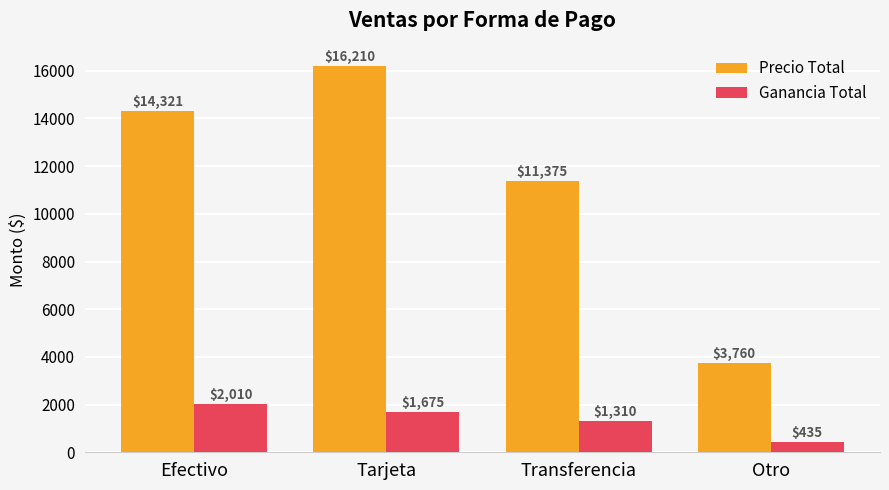

Where is Precio Total nearest to the value 9985?

Transferencia